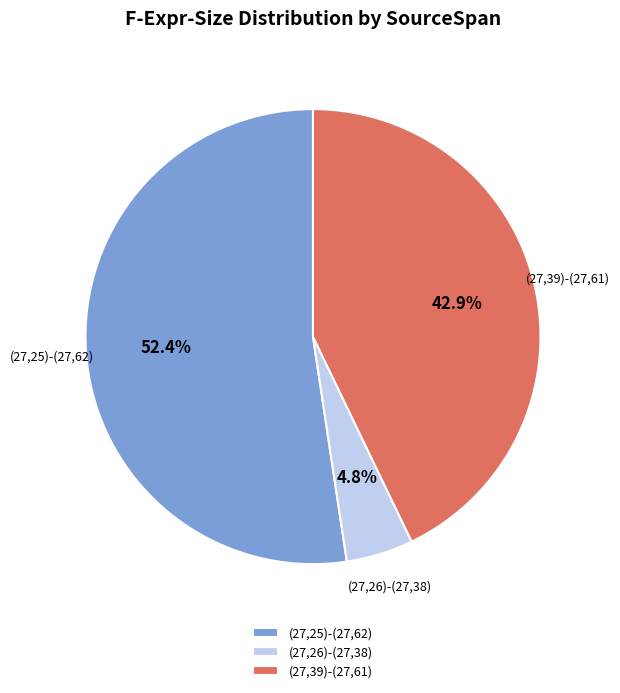

Between (27,25)-(27,62) and (27,26)-(27,38), which is larger?

(27,25)-(27,62)